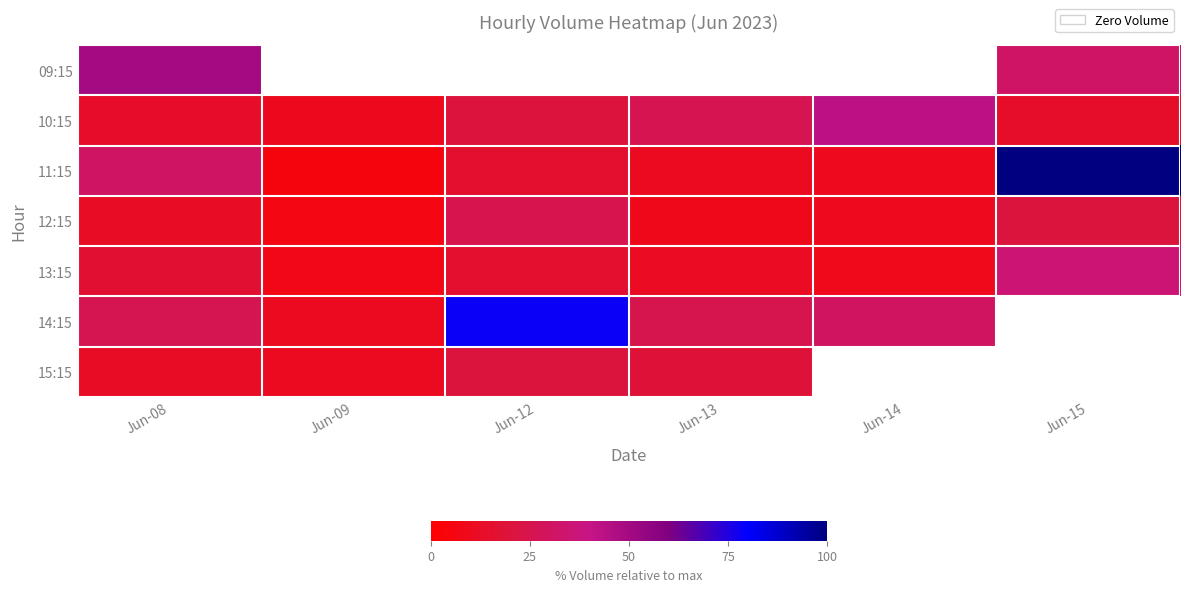

Where does the 12:15 series first go above 12?

Jun-08